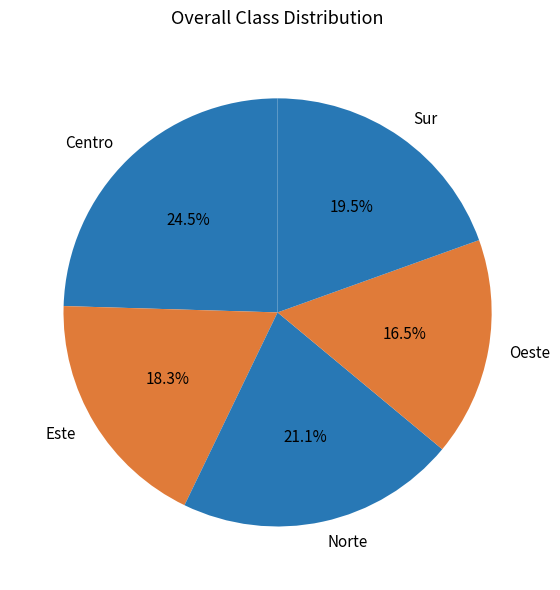

Combined, what portion of the pie is Oeste and Sur?

36.0%